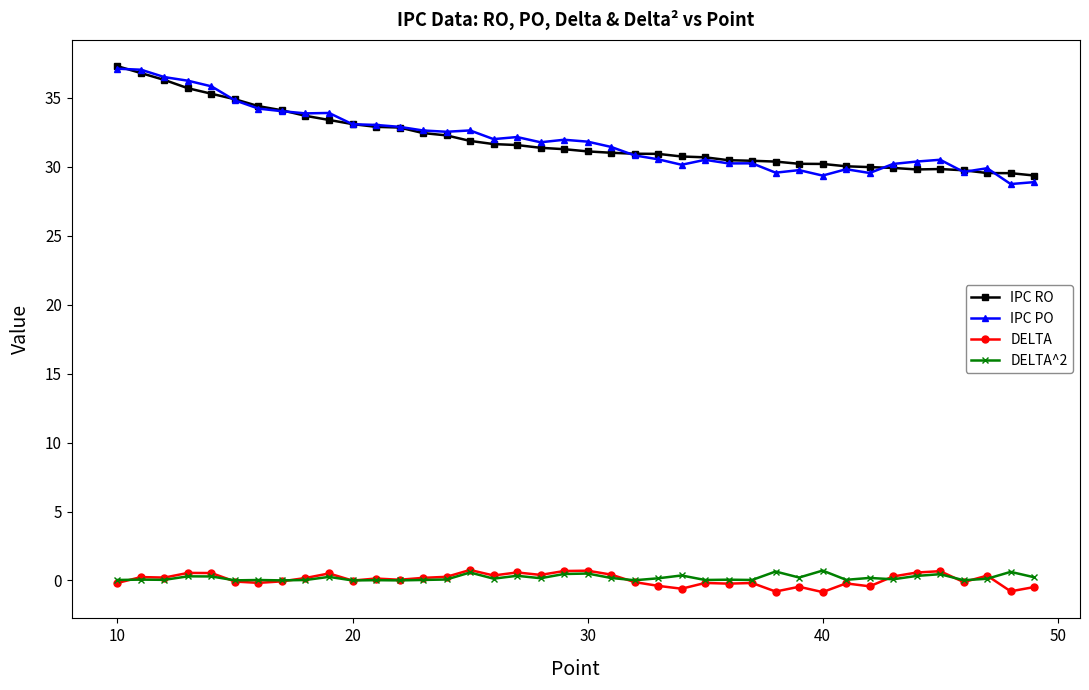

Which series has the largest range (max minus min)?

IPC PO